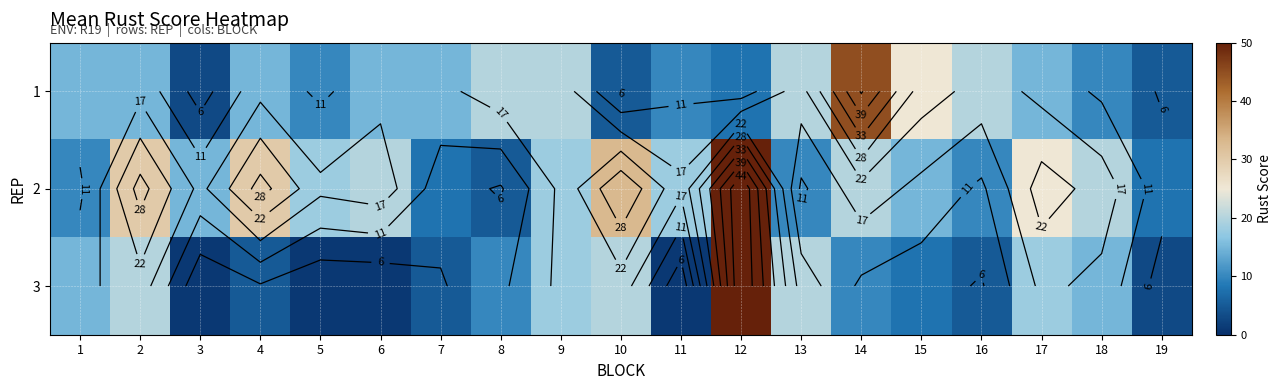

Which series has the largest total across all categories?

2